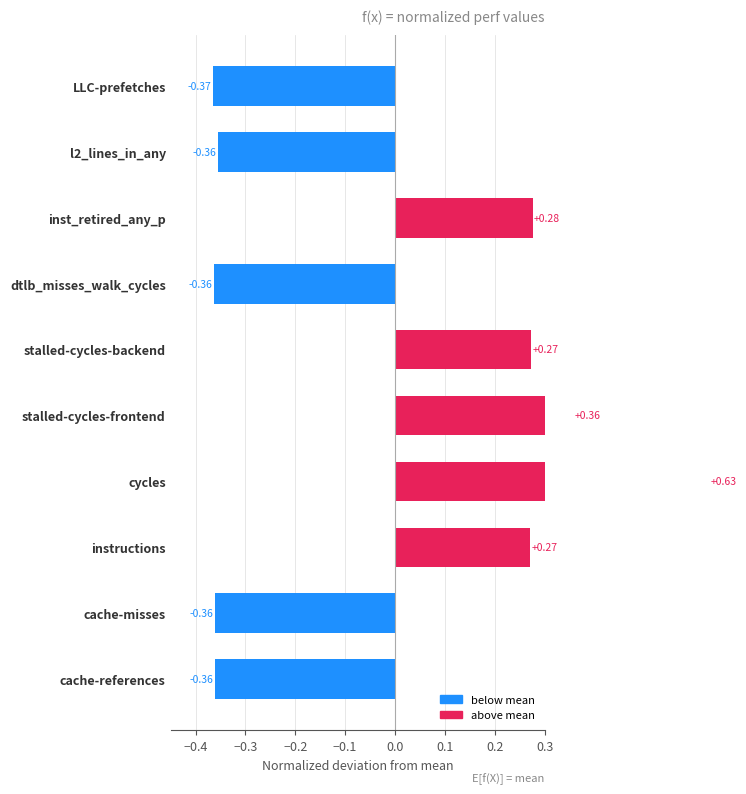

What is the difference between the maximum and second lowest values?

1.0